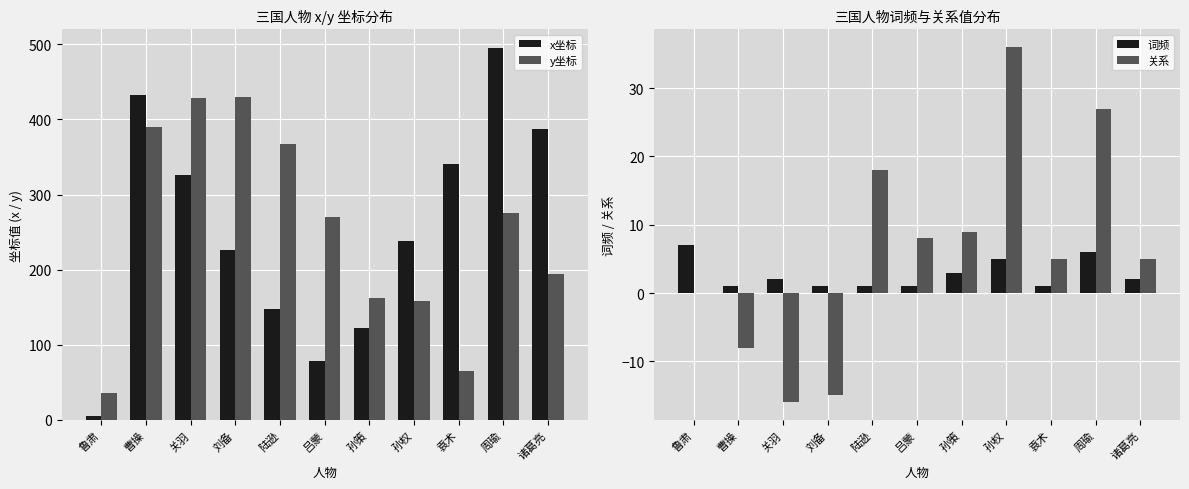

What are all the series names shown in the legend?

x坐标, y坐标, 词频, 关系